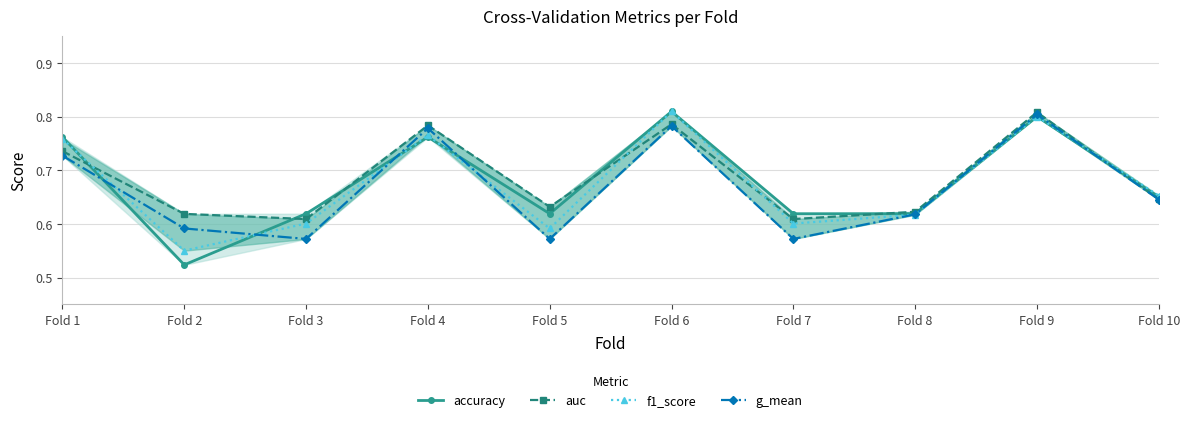

What is the maximum value shown in the chart?

0.8